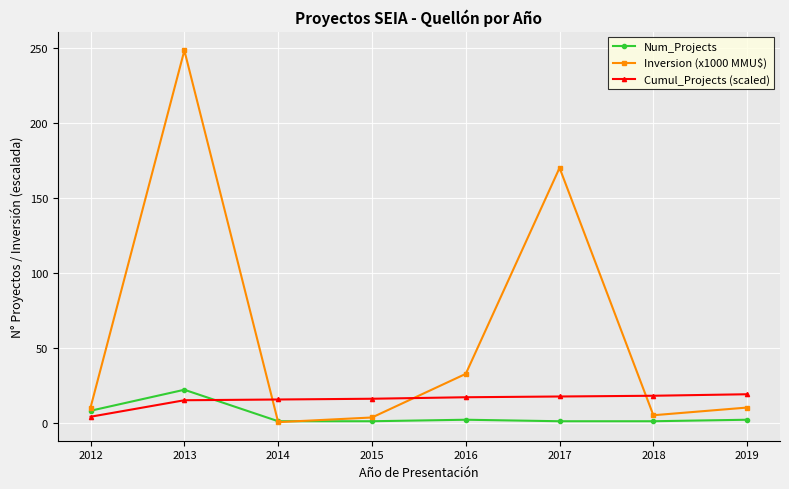

Which series ends up on top after the final intersection of Cumul_Projects (scaled) and Inversion (x1000 MMU$)?

Cumul_Projects (scaled)